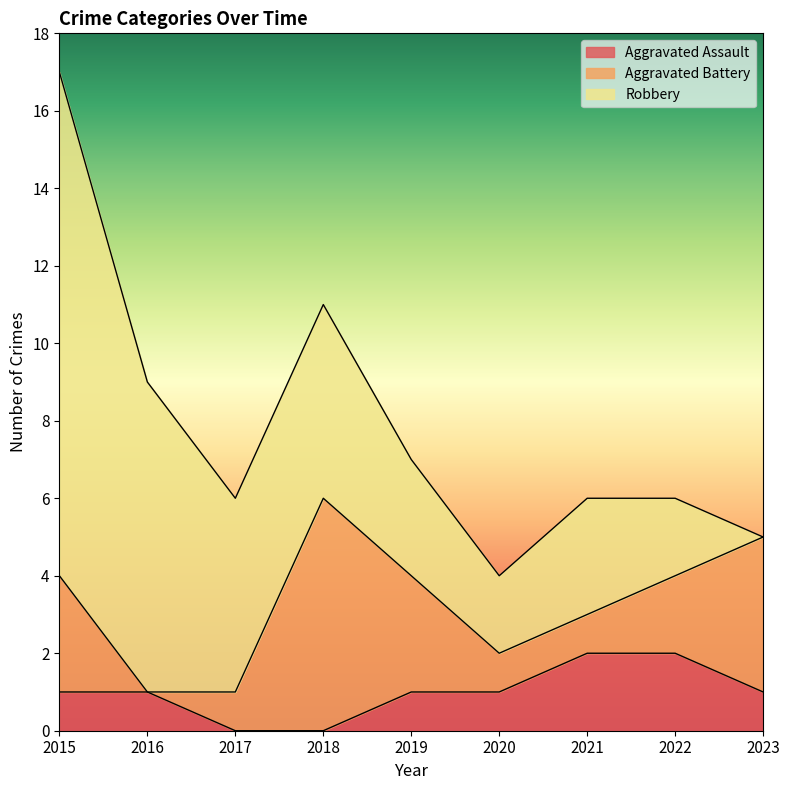

What is the approximate value of Robbery at 2018?

5